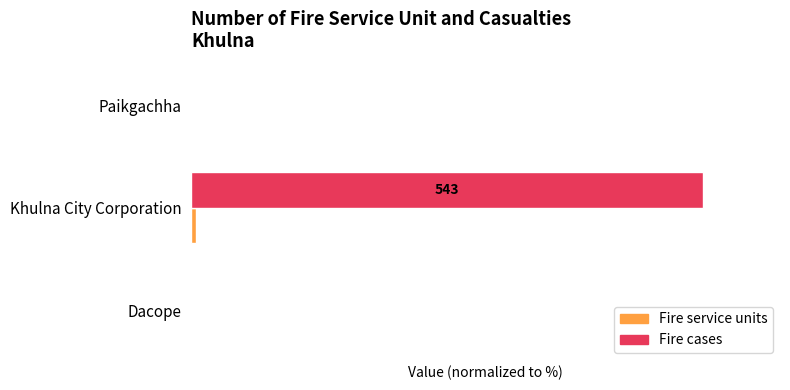

How many data points does each series have?

3